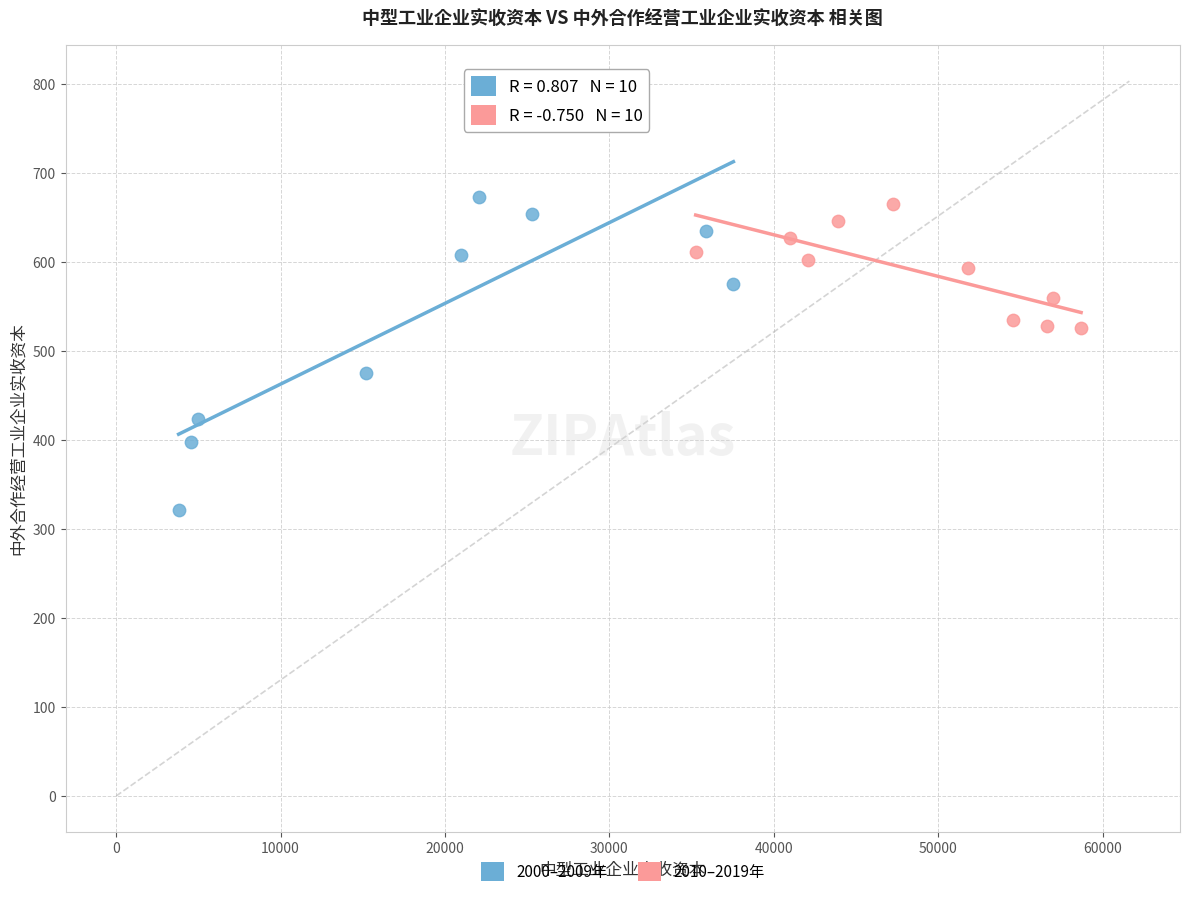

Which series reaches the maximum Y coordinate?

2000–2009年